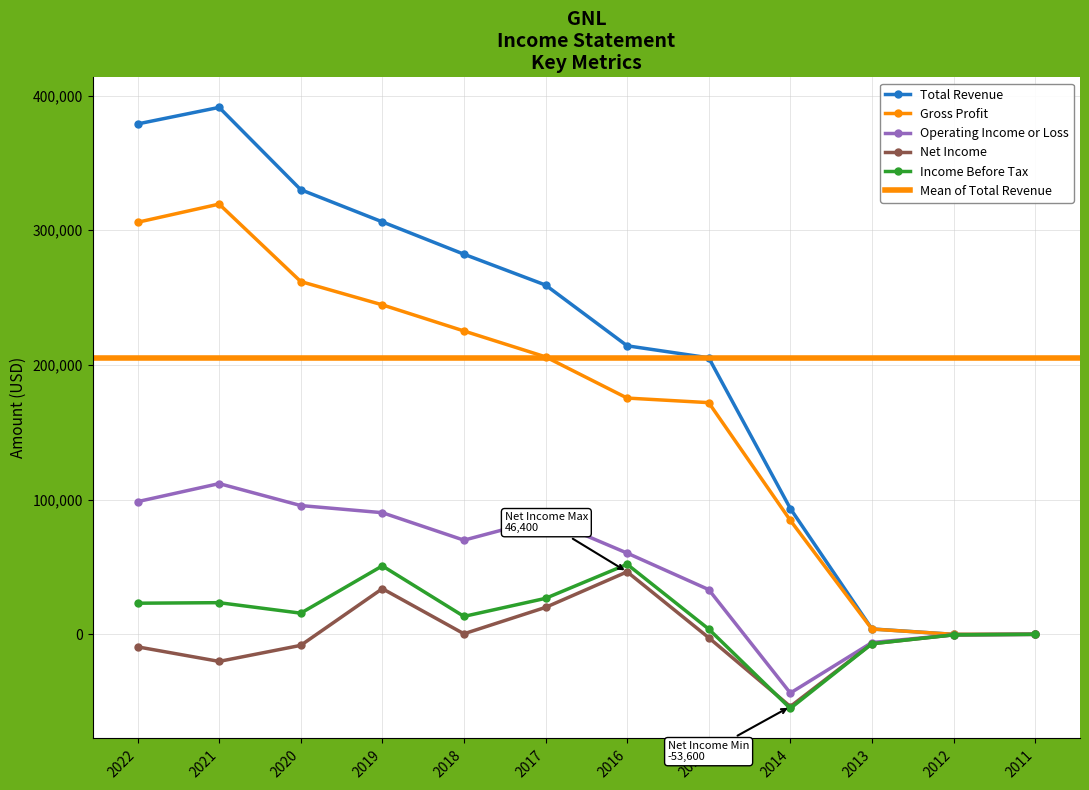

True or false: Total Revenue has more than 1 points higher than both neighbors.

False